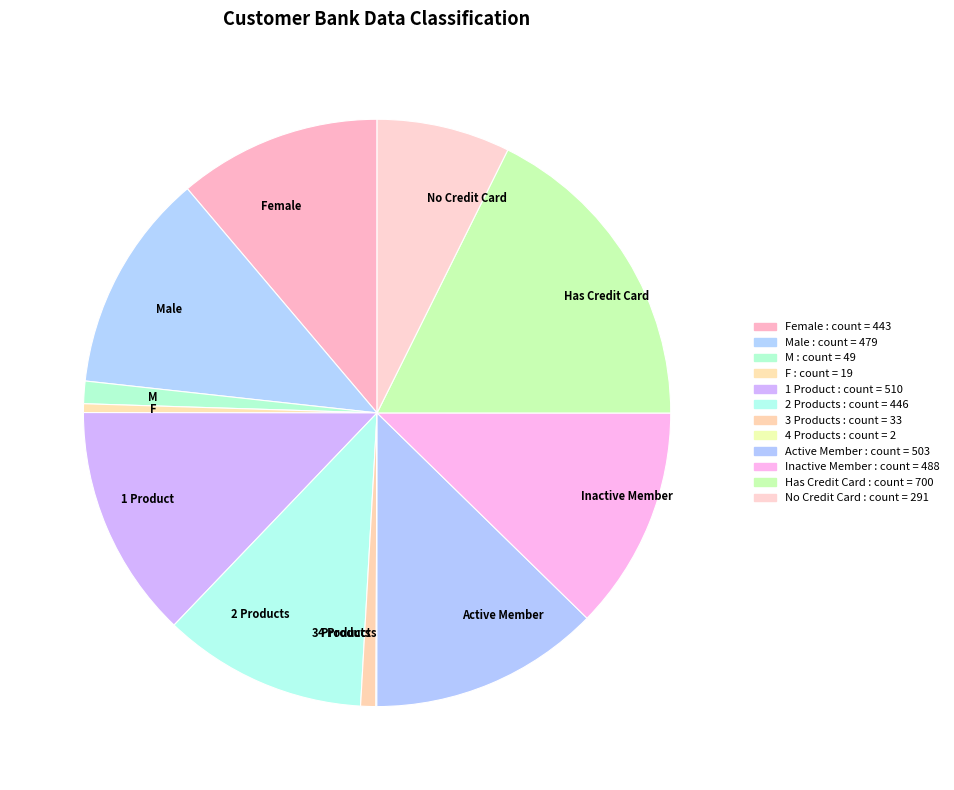

Is there a majority slice in this chart?

No